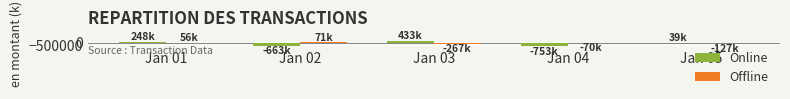

Count the number of data series in this chart.

2